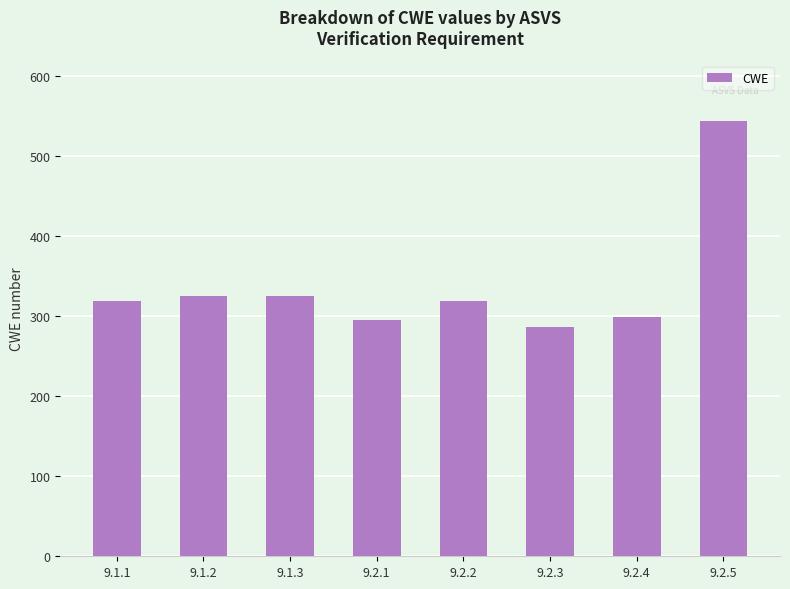

True or false: the data shows 572 at 9.1.1.

False